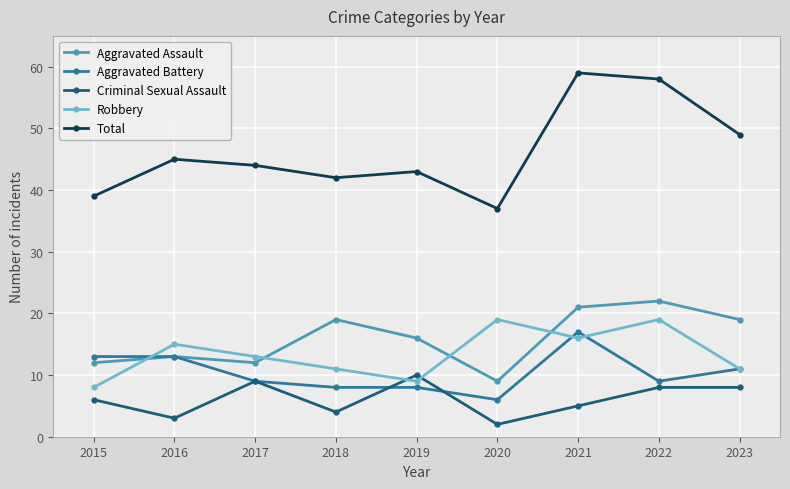

List the series in order of their peak value, lowest first.

Criminal Sexual Assault, Aggravated Battery, Robbery, Aggravated Assault, Total